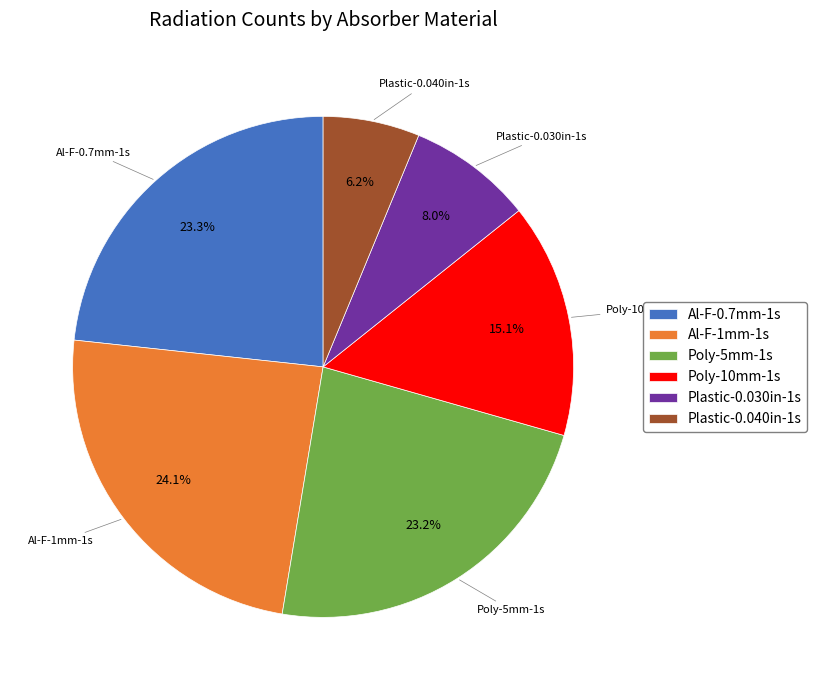

Is Al-F-0.7mm-1s the majority of the pie?

No